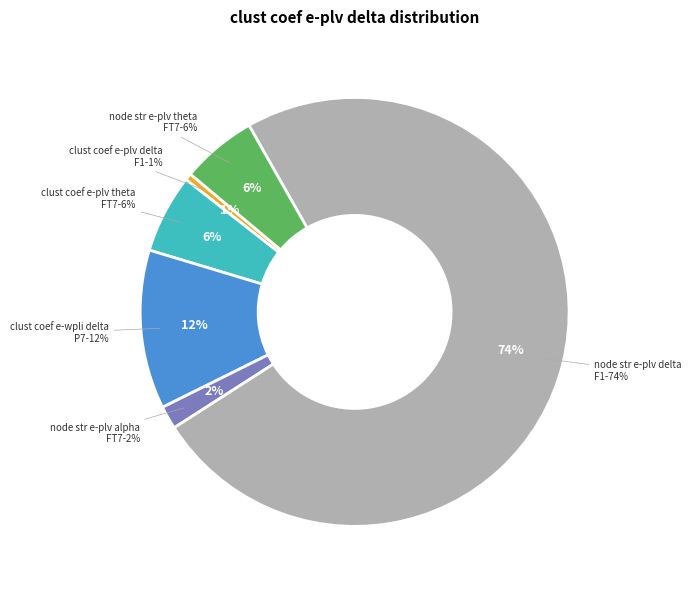

Count the number of slices in the pie.

6